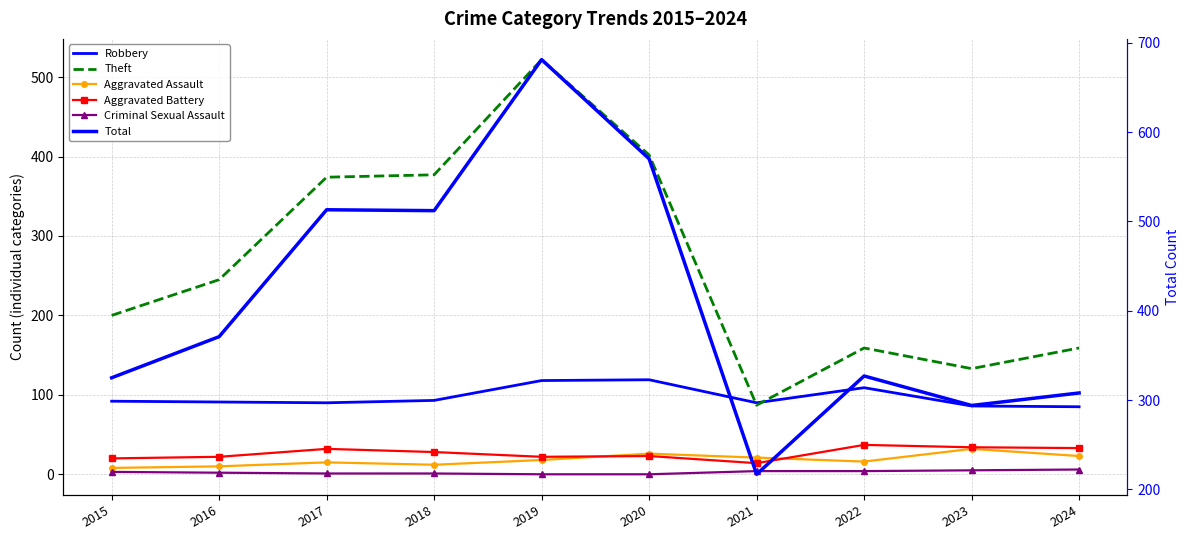

At how many categories does at least one series exceed 185?

10